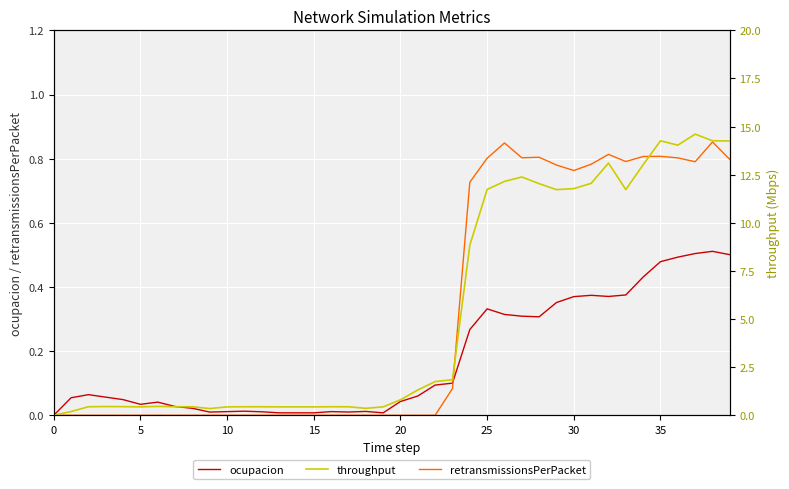

Does the chart display data point markers on the line(s)?

No